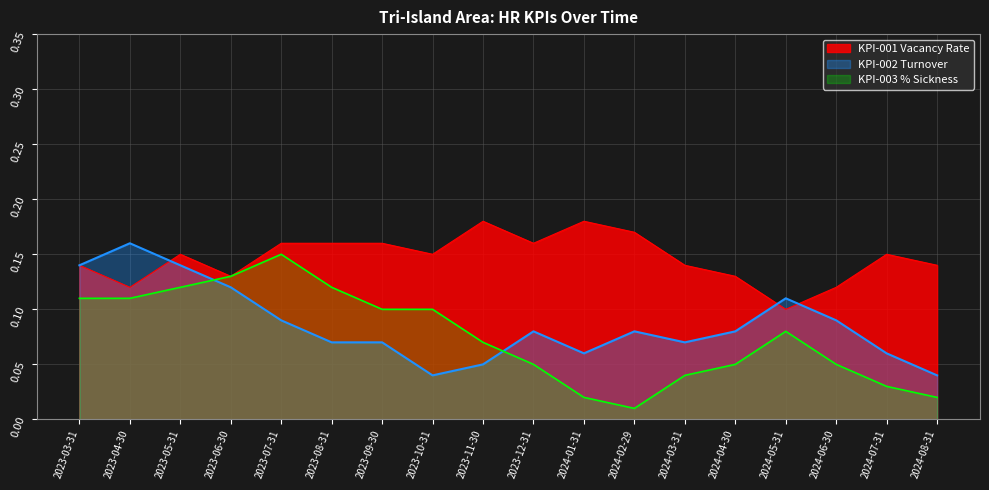

What is the sum of the KPI-002 Turnover values at 2023-03-31 and 2023-10-31?

0.2